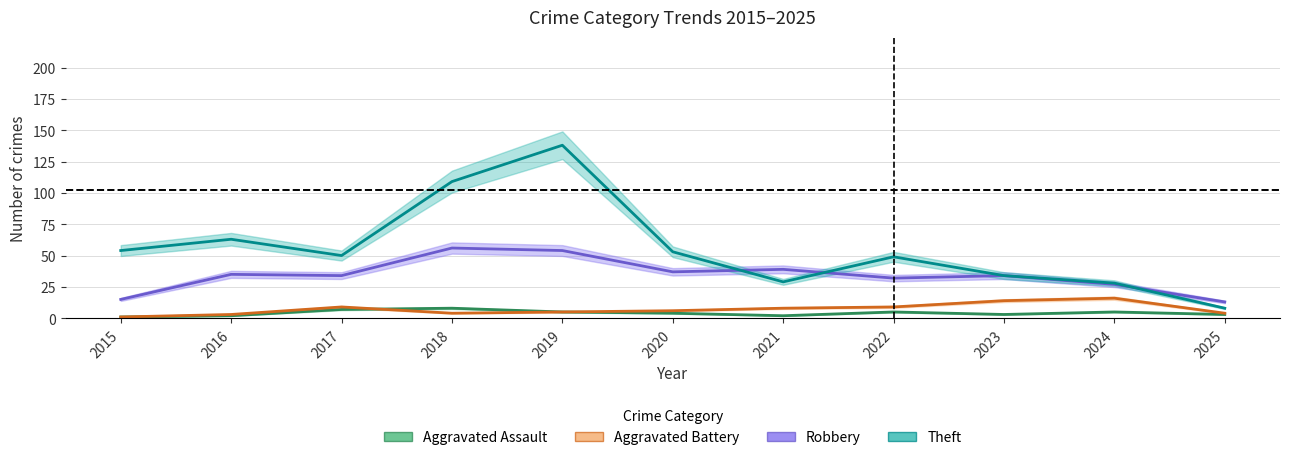

Which series has the largest total across all categories?

Theft